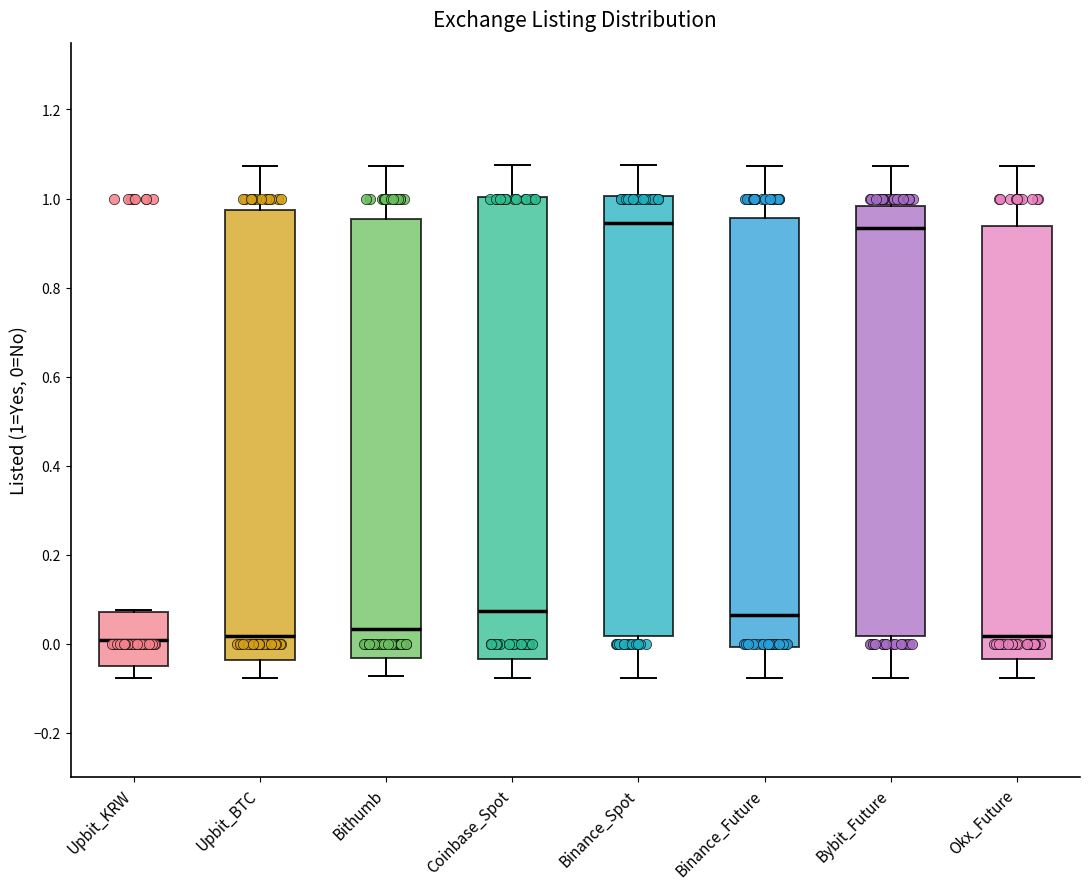

Reading left to right, transcribe this box plot: for each box, give where its median line is, the range the box spans, and where its two whiskers end, as read against the y-axis. The values are not printed on the chart, so give them approximately, as read against the axis.

Upbit_KRW: median 0.00, box -0.06 to 0.08, whiskers -0.08 to 0.08
Upbit_BTC: median 0.02, box -0.04 to 0.98, whiskers -0.08 to 1.08
Bithumb: median 0.04, box -0.04 to 0.96, whiskers -0.08 to 1.08
Coinbase_Spot: median 0.08, box -0.04 to 1.00, whiskers -0.08 to 1.08
Binance_Spot: median 0.94, box 0.02 to 1.00, whiskers -0.08 to 1.08
Binance_Future: median 0.06, box 0.00 to 0.96, whiskers -0.08 to 1.08
Bybit_Future: median 0.94, box 0.02 to 0.98, whiskers -0.08 to 1.08
Okx_Future: median 0.02, box -0.04 to 0.94, whiskers -0.08 to 1.08